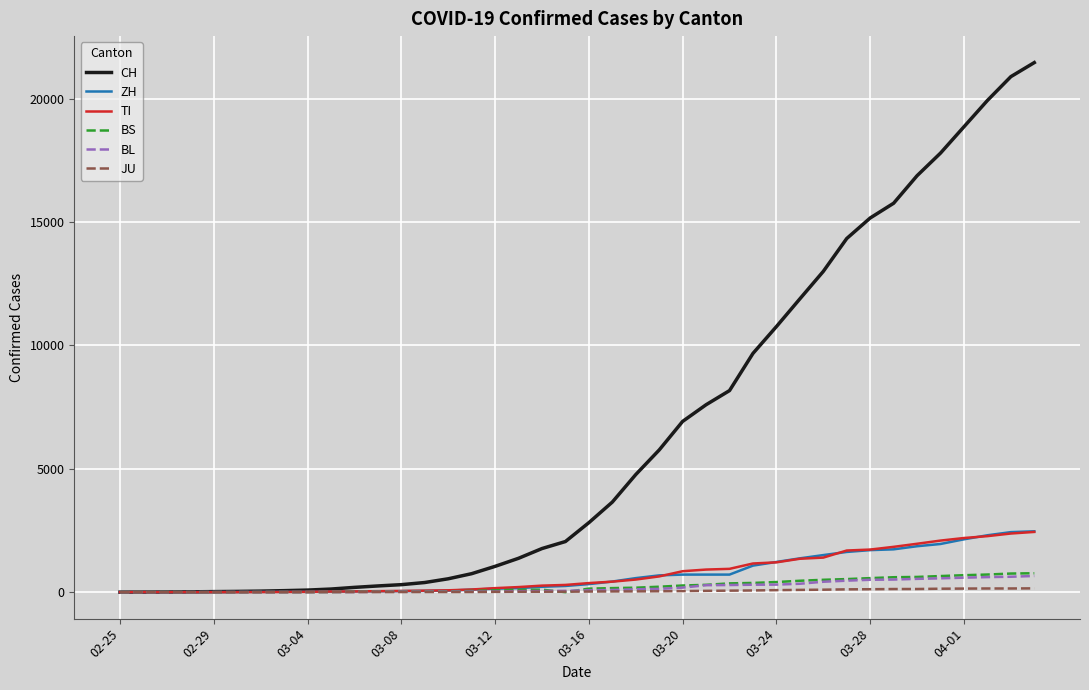

Which series has the largest total across all categories?

CH